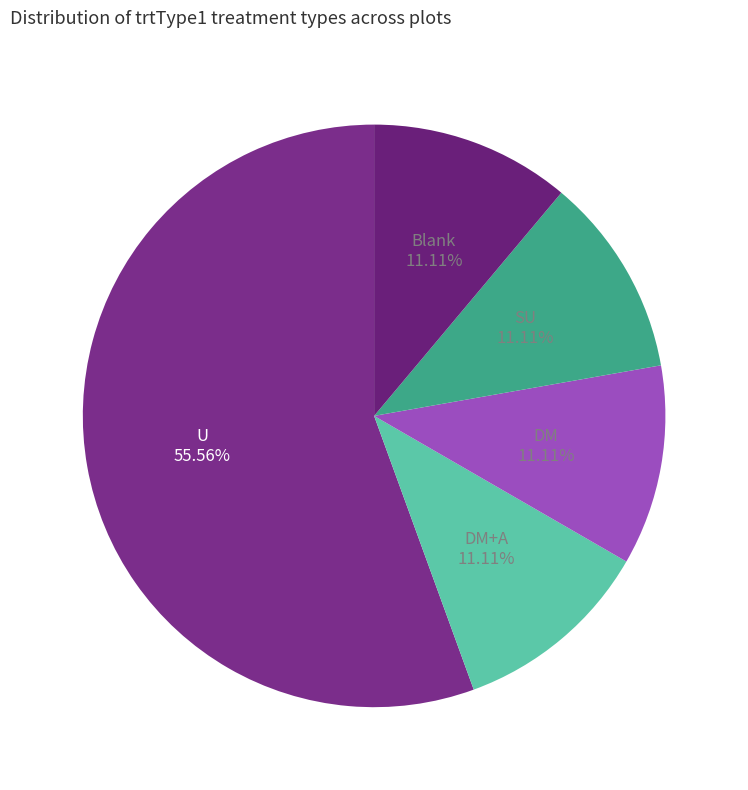

To the nearest percent, what percentage of the pie is SU?

11%